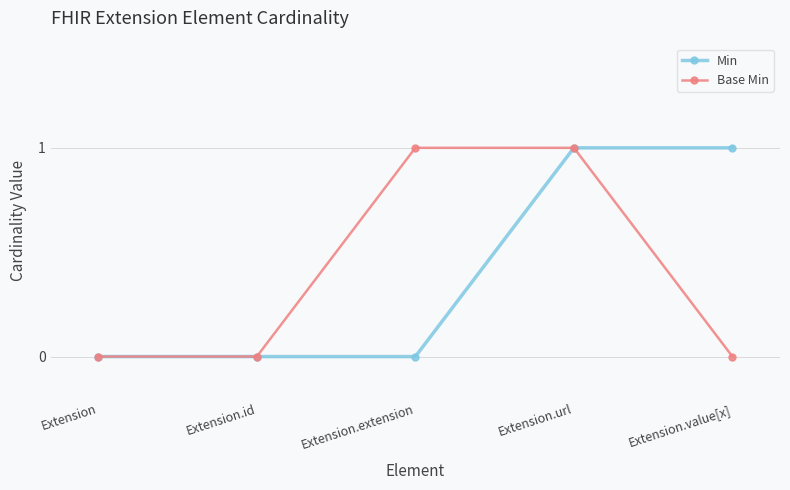

Which series changed the most between Extension.extension and Extension.url?

Min